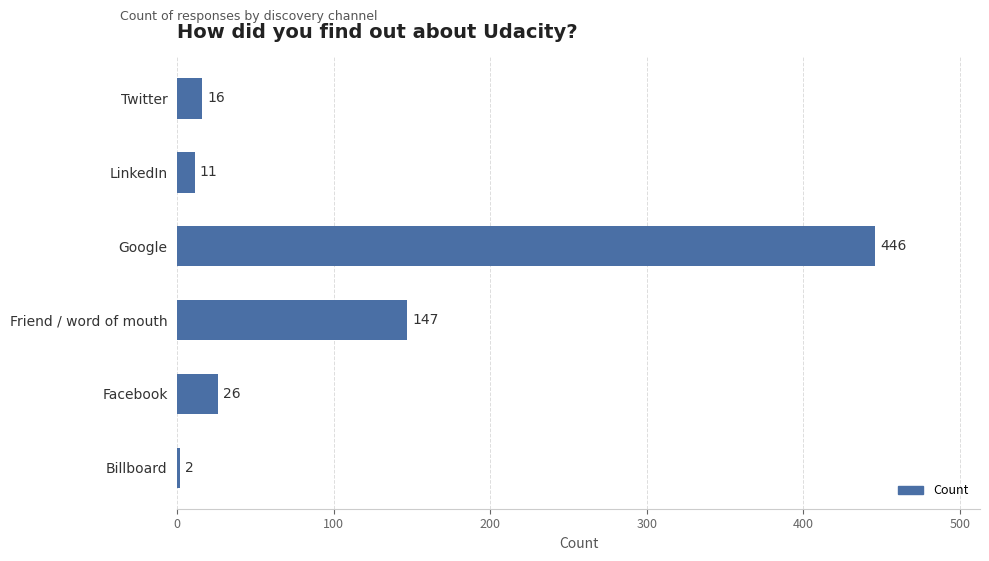

What is the change in value from Google to Twitter?

-430